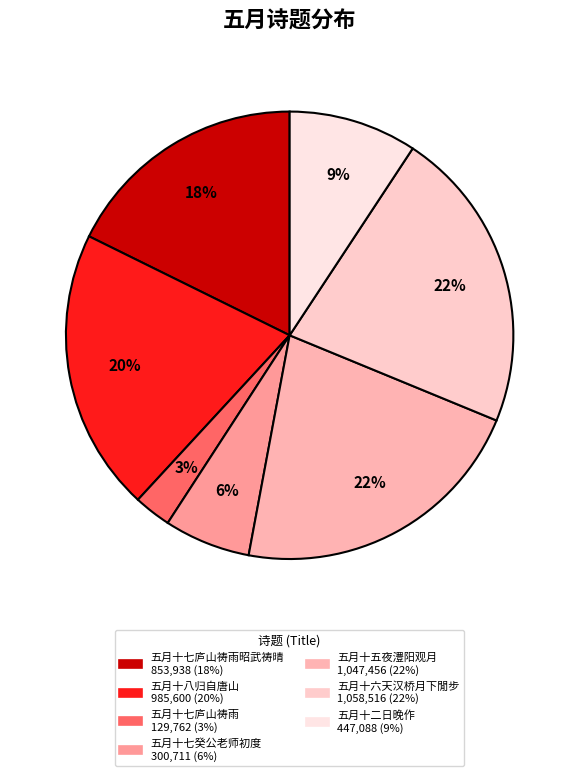

Rank the categories by value from highest to lowest.

崇宁元年五月十六日天汉桥月下閒步, 甲辰年五月十五日夜澧阳观月, 去年五月十八日归自唐山感旧, 去年五月十七庐山祷而雨尝有诗今年五月十七昭武祷而晴因用韵, 二零零九年五月十二日晚作, 昼锦堂·十九年五月十七日，为癸公老师五十八初度，而校亦将离鹭门, 去年五月十七庐山祷而雨尝有诗今年五月十七